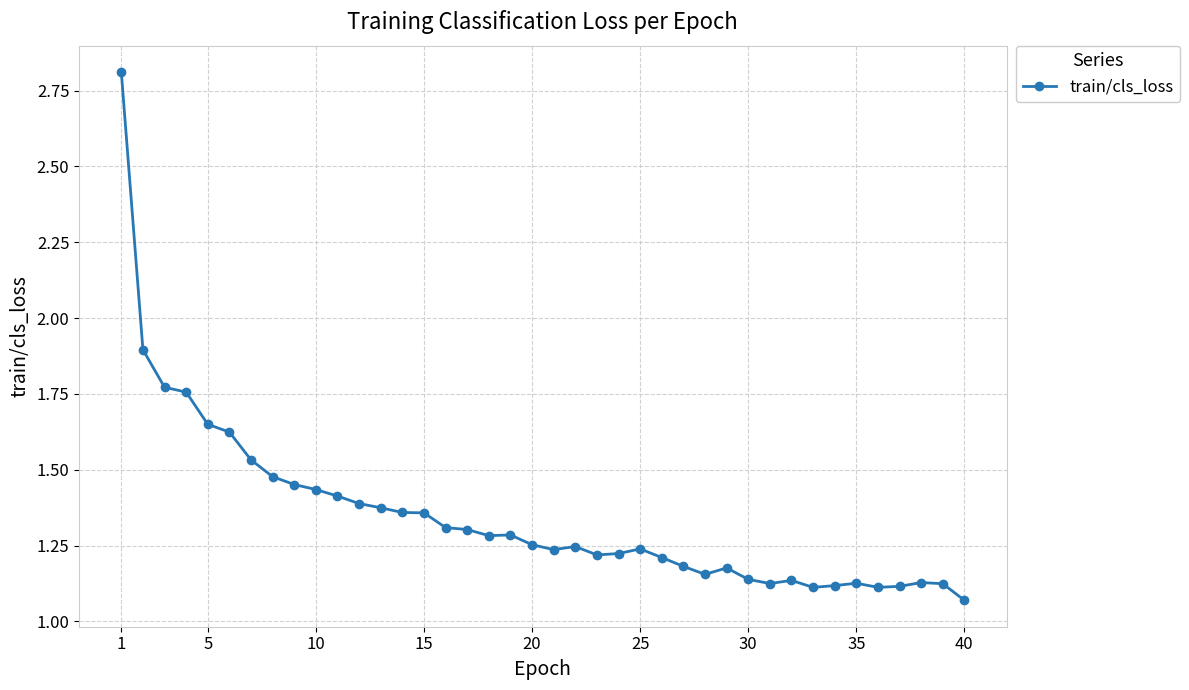

What is the maximum value shown in the chart?

2.8